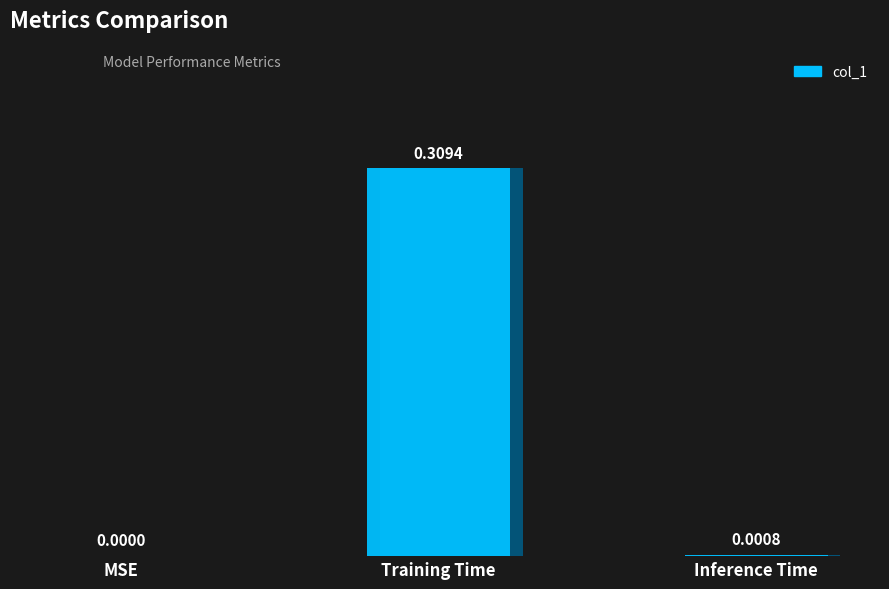

Reading left to right, transcribe all the data shown in this chart.

0.0	0.3	0.0